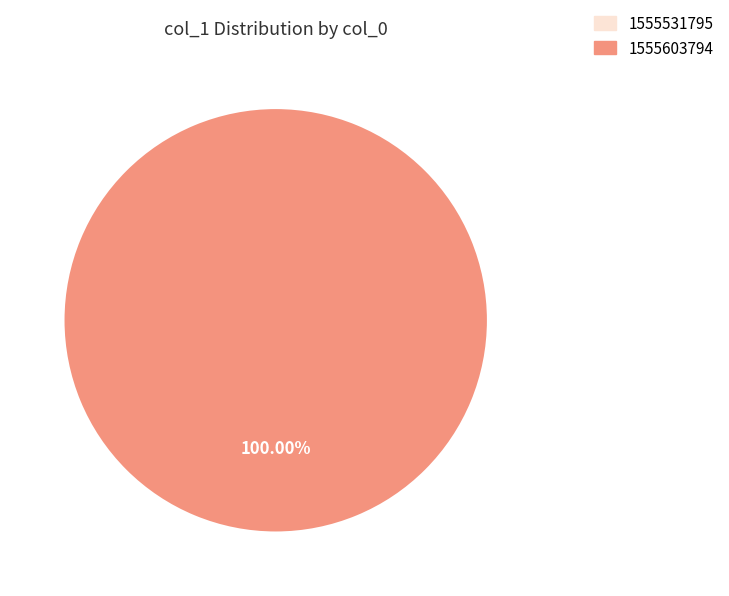

Which has a higher value, 1555603794 or 1555531795?

1555603794